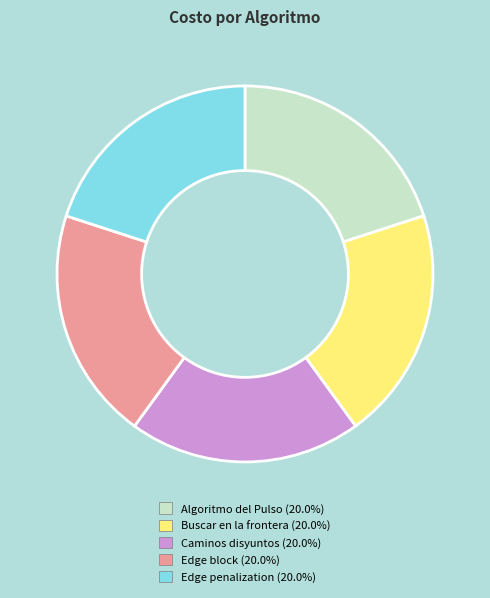

Do Edge penalization and Algoritmo del Pulso together represent more than half of the pie?

No